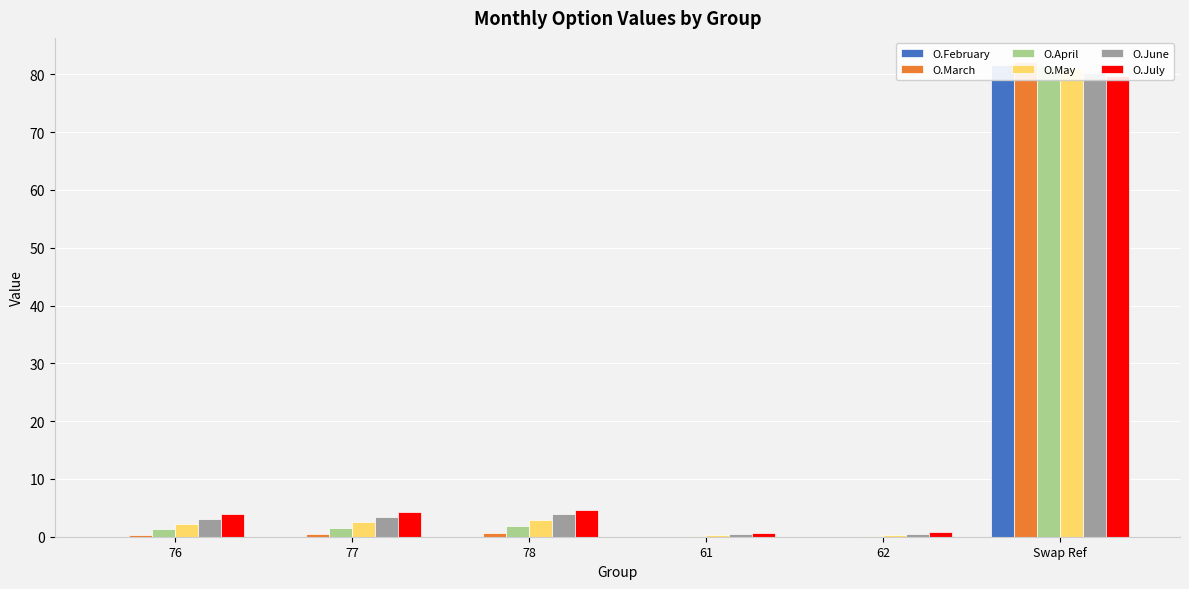

List the series in order of their peak value, highest first.

O.March, O.February, O.April, O.May, O.June, O.July